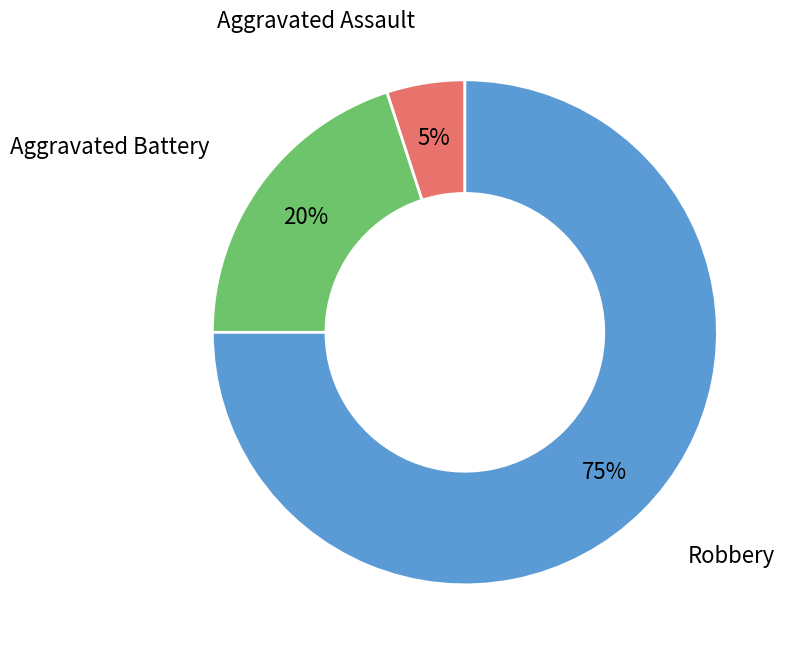

Count the number of slices in the pie.

3